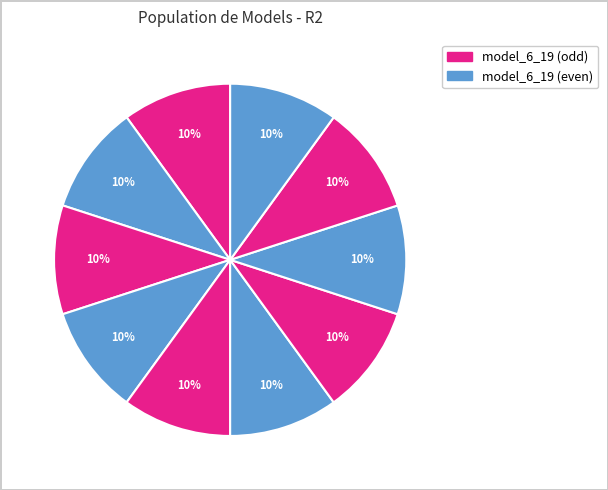

Is there any slice that represents more than half of the pie?

No